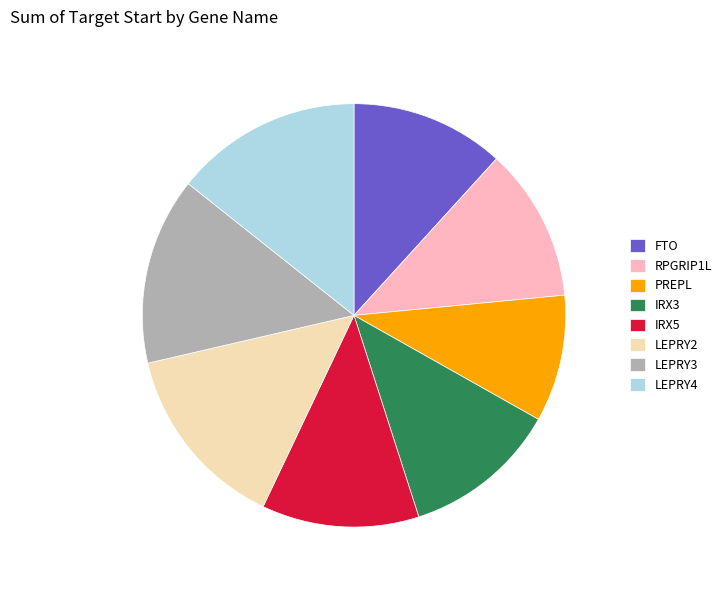

Count the number of slices in the pie.

8